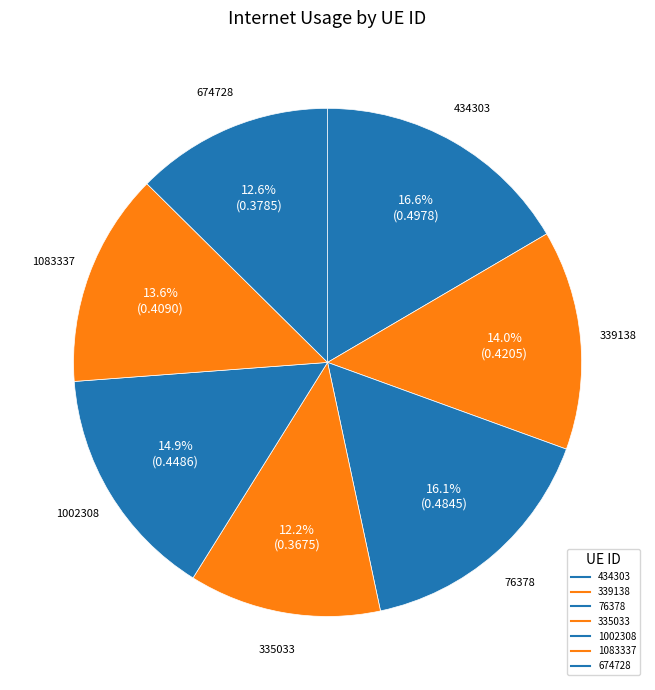

What is the smallest slice in the pie chart?

335033